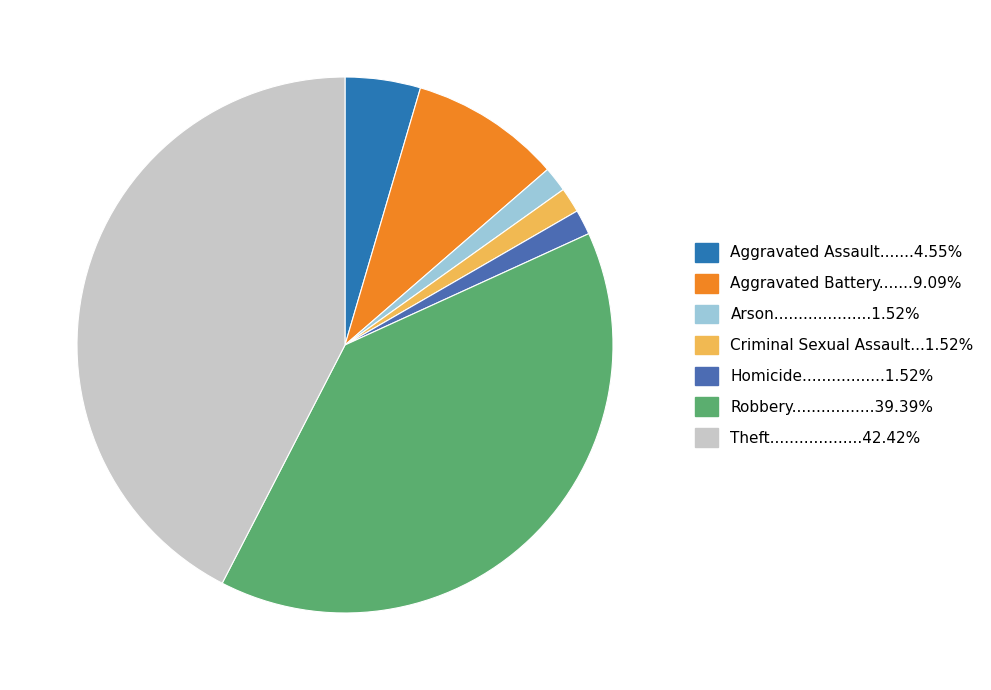

To the nearest percent, what is the difference between the largest and smallest slice percentages?

41%